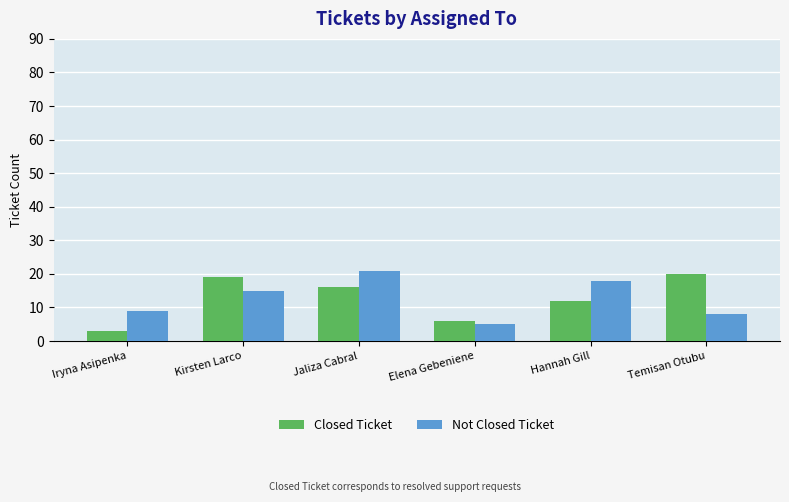

Where does the Closed Ticket series first go above 16?

Kirsten Larco